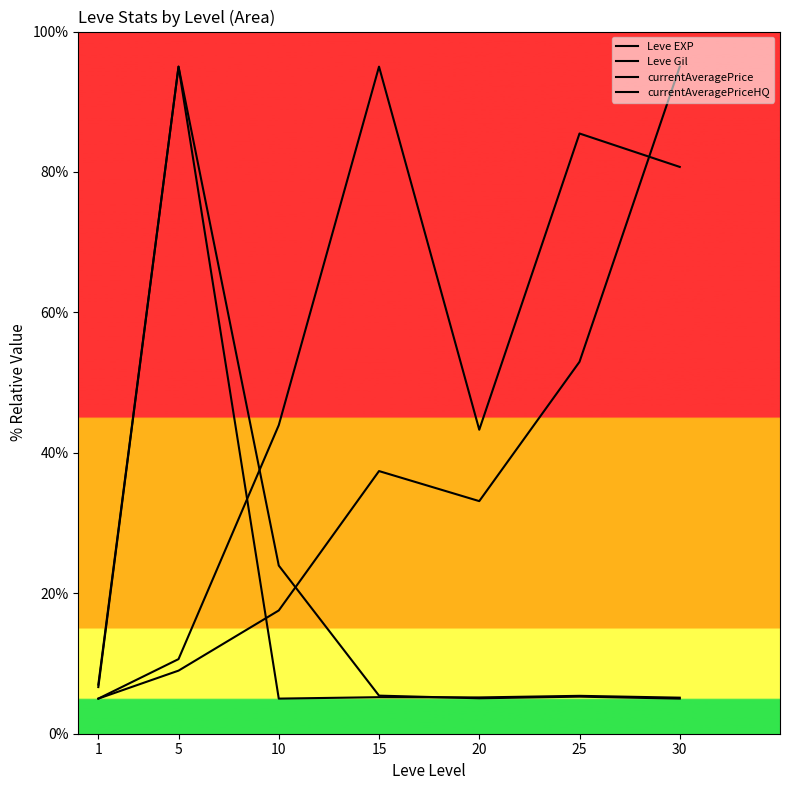

What is the sum of all Leve Gil values?

364.1